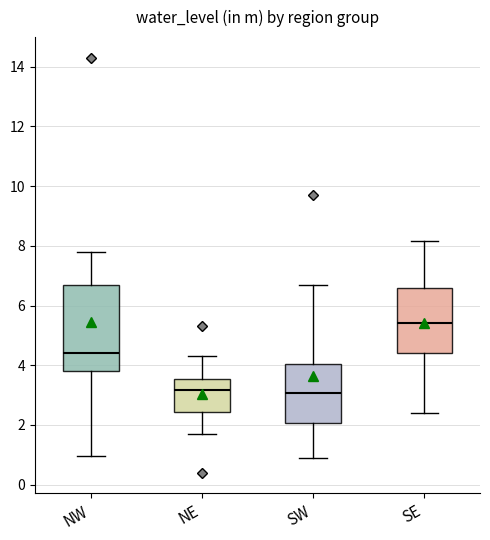

Comparing the boxes themselves (not the whiskers), which one is the tallest?

NW